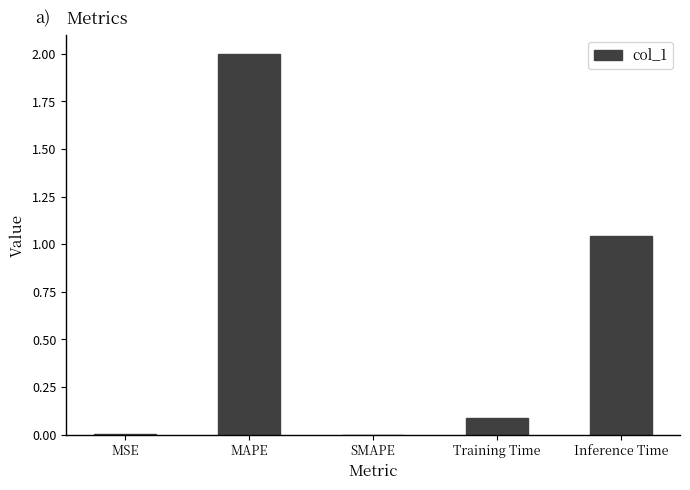

Are the bars grouped side by side (vs. stacked)?

No